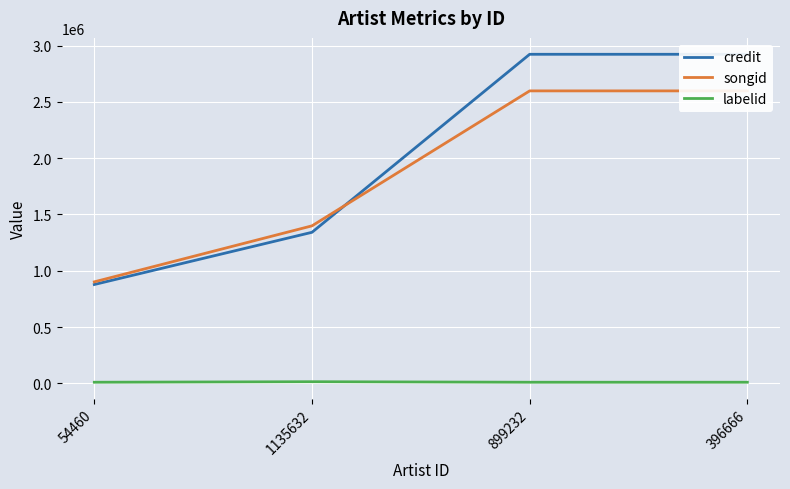

What is the maximum value shown in the chart?

2922888